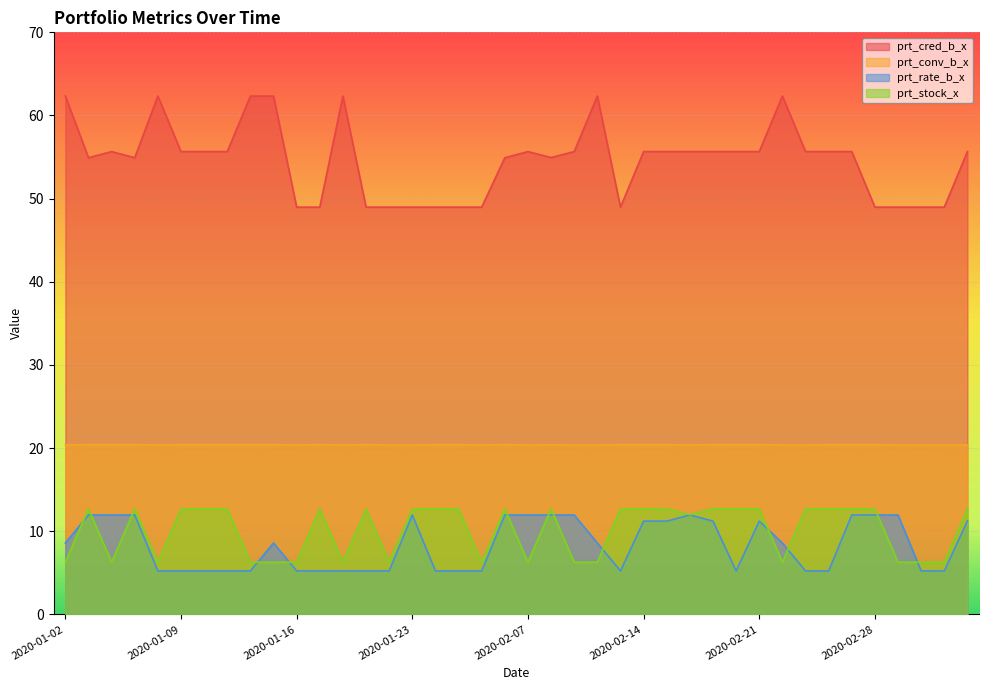

True or false: prt_cred_b_x and prt_rate_b_x intersect in this chart.

False